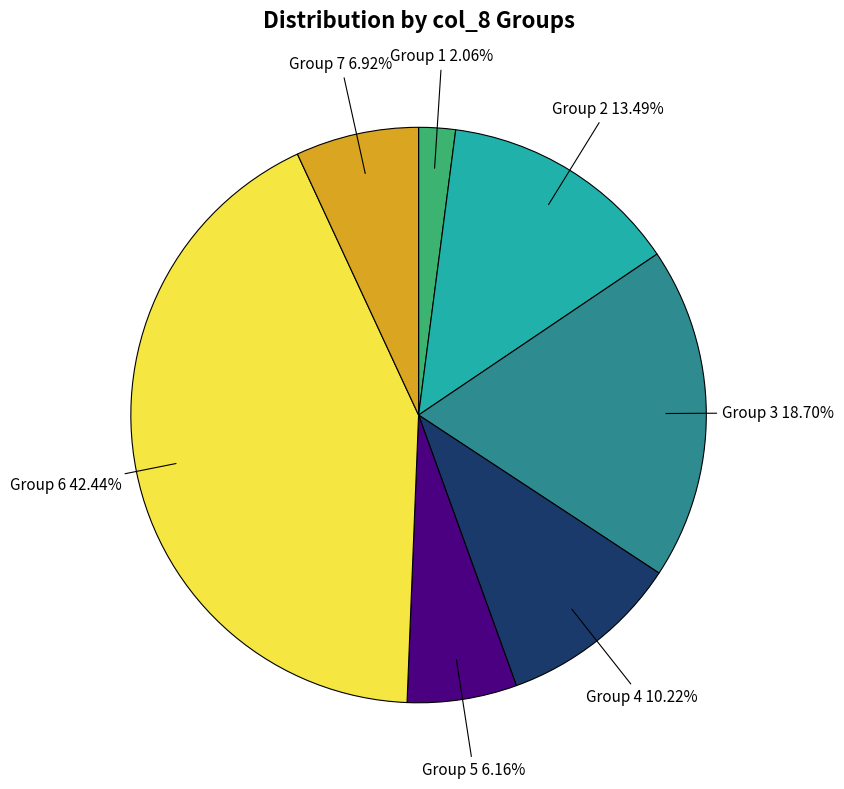

Does Group 7 represent more than half of the total?

No